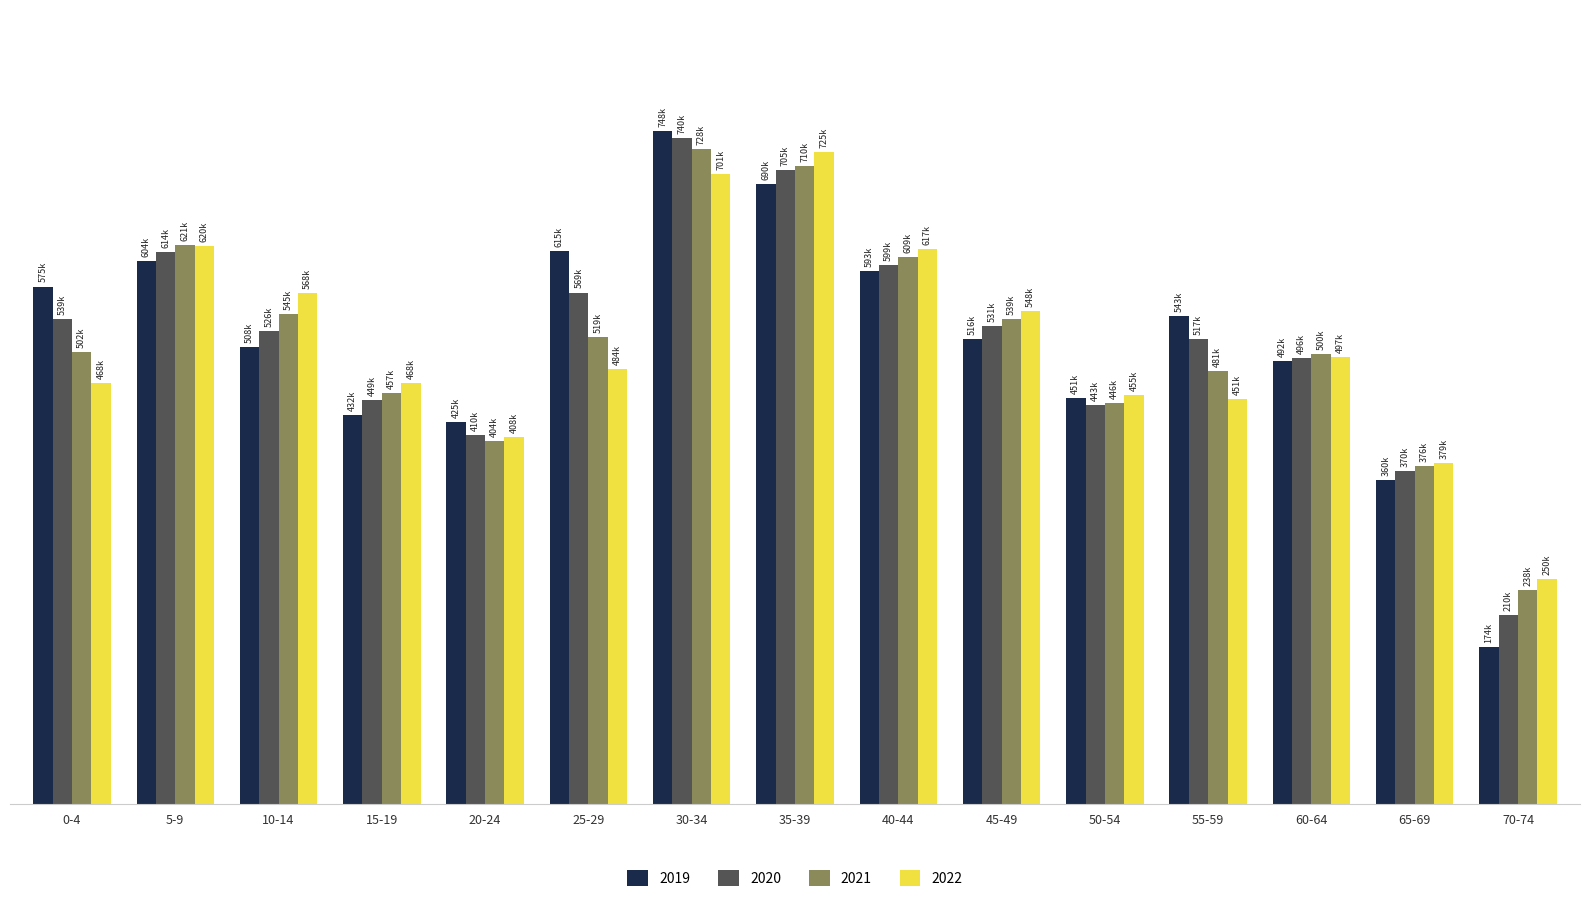

Reading left to right, extract all data points from this chart.

2019: 575326.0	603830.0	508411.0	432483.0	424859.0	614980.0	748377.0	689599.0	592746.0	516448.0	451039.0	542636.0	492343.0	360381.0	173887.0
2020: 539357.0	614119.0	525745.0	449171.0	410156.0	568627.0	740139.0	704501.0	598878.0	531176.0	443496.0	516815.0	495597.0	369946.0	209668.0
2021: 502484.0	621407.0	544964.0	456613.0	403682.0	518782.0	728193.0	709891.0	608625.0	539382.0	446152.0	481407.0	500205.0	375512.0	237583.0
2022: 468051.0	620430.0	568105.0	467723.0	407730.0	483644.0	700723.0	725005.0	617358.0	548126.0	454508.0	450504.0	497409.0	378589.0	250221.0